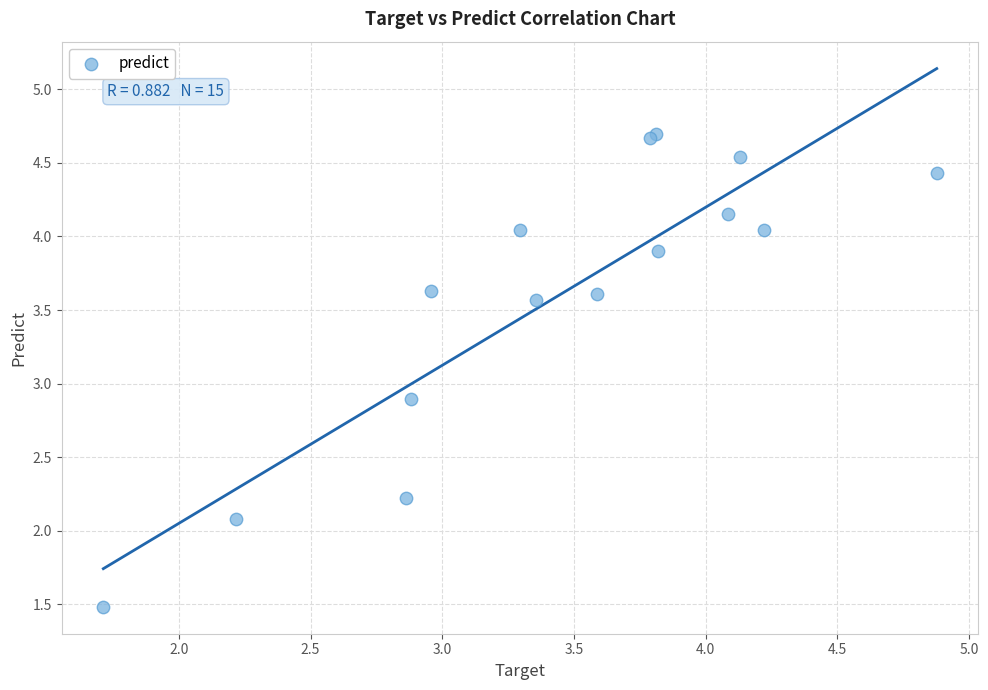

What Y value in the scatter plot is closest to 3?

2.9